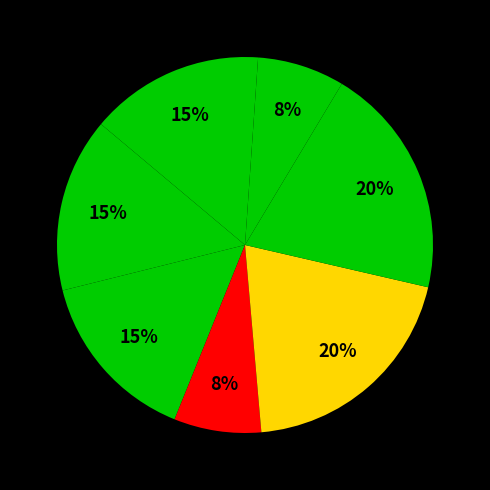

Does any single category account for the majority?

No